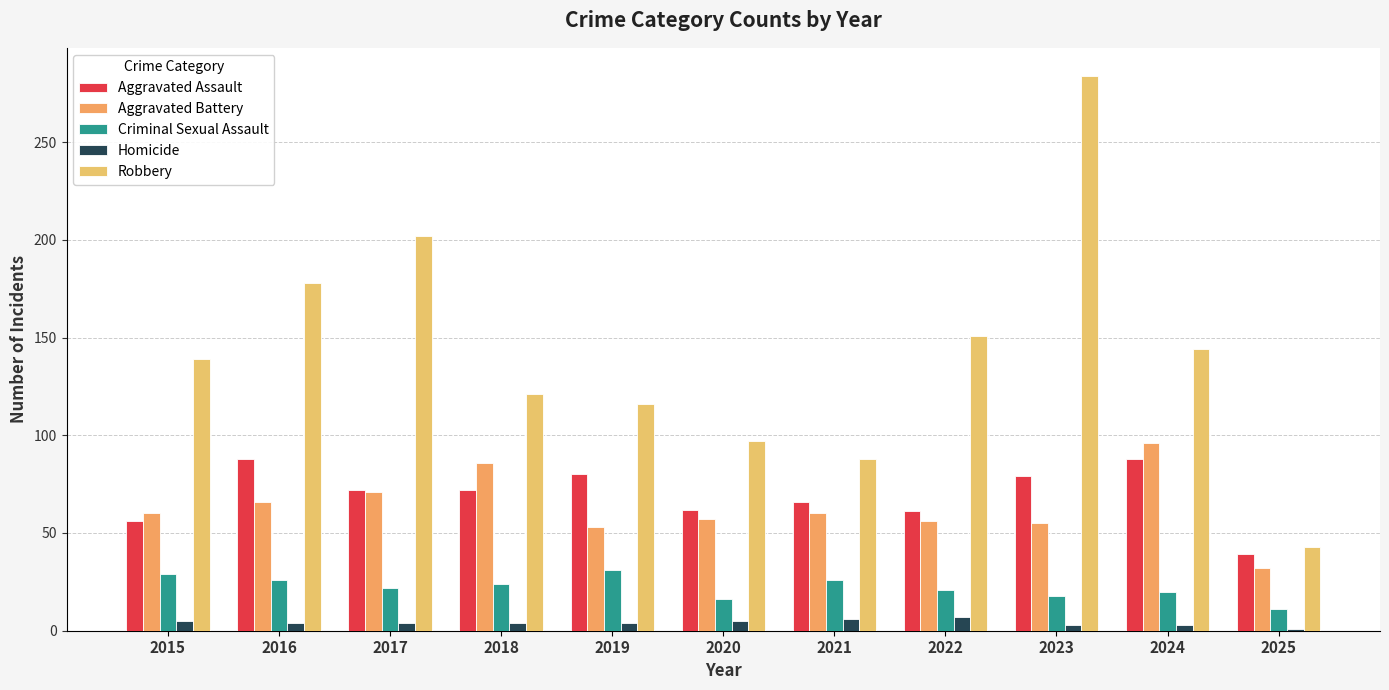

The value of Aggravated Assault at 2019 is 80. True or false?

True